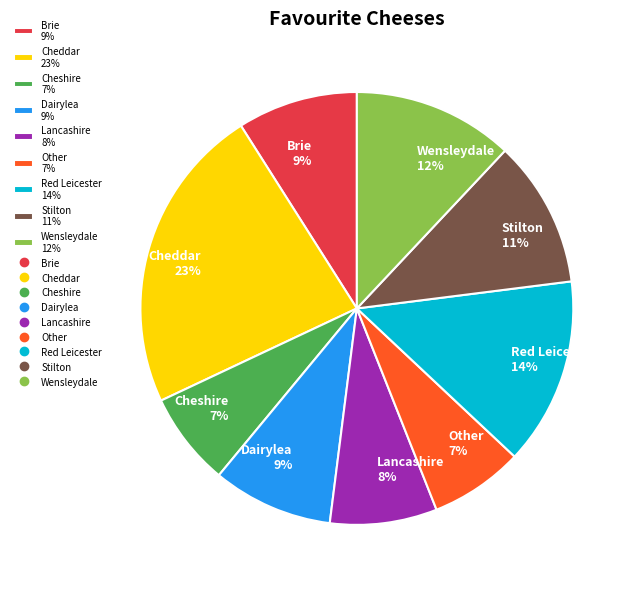

To the nearest percent, what percentage of the pie is Red Leicester?

14%